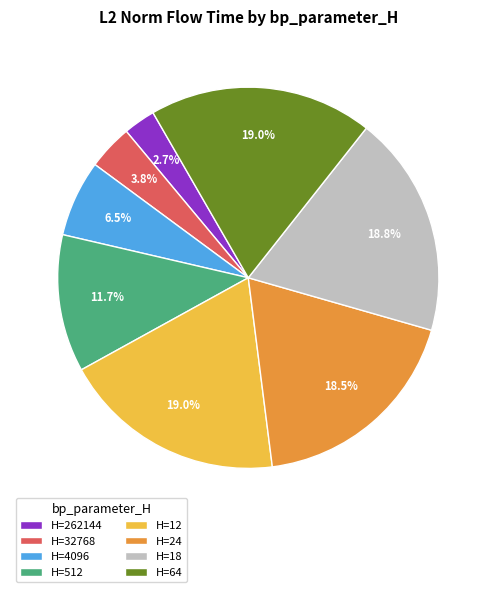

Is H=12 the majority of the pie?

No